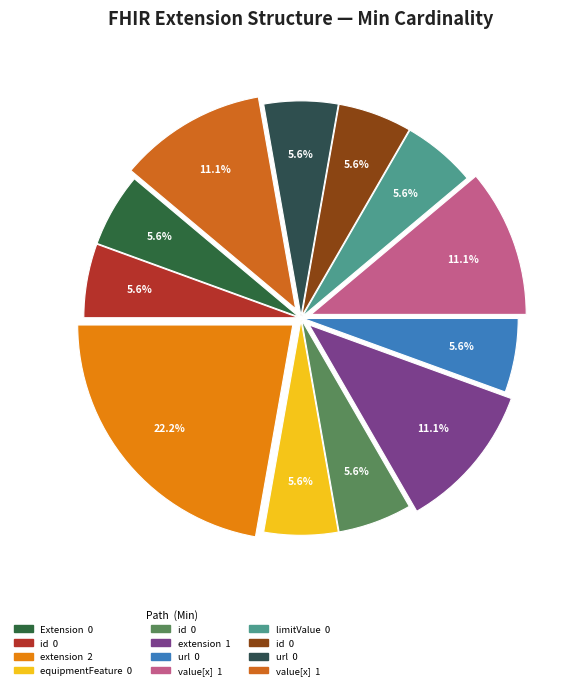

How many slices are in this pie chart?

12